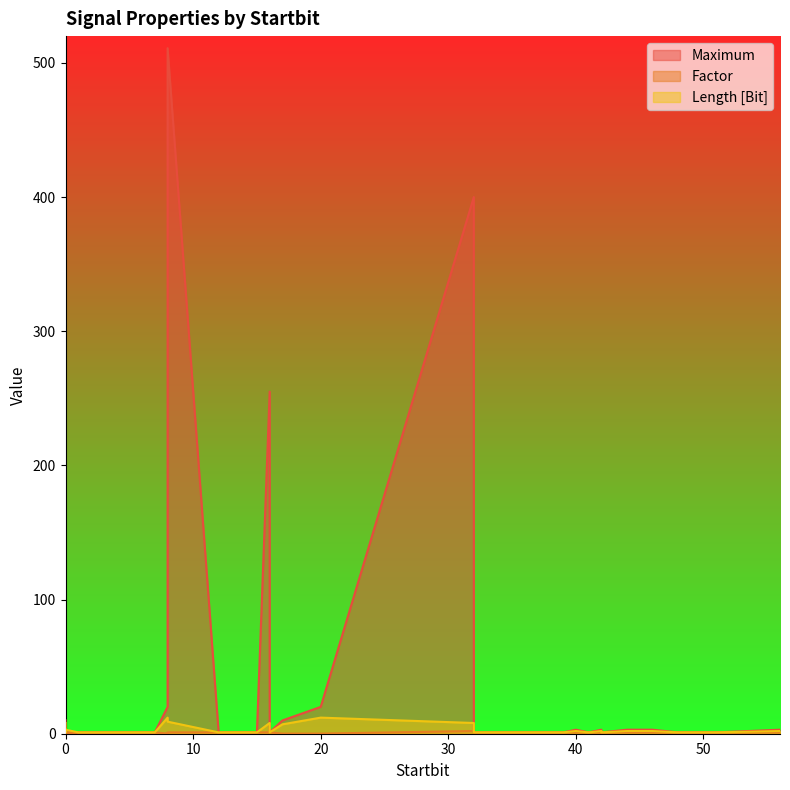

True or false: Maximum has a value of 3.0 at 56.

True